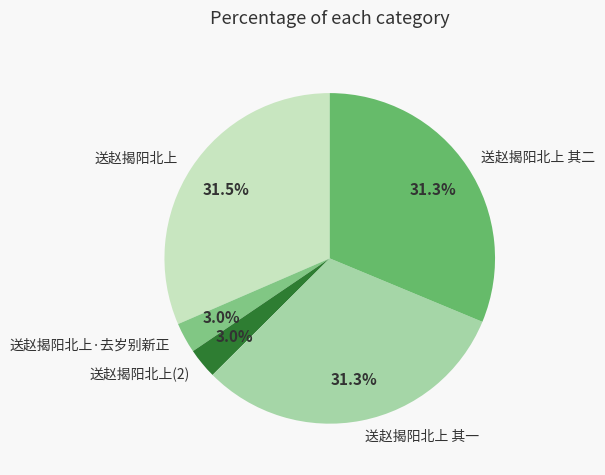

Is it true that 送赵揭阳北上 is 14% of the pie?

False